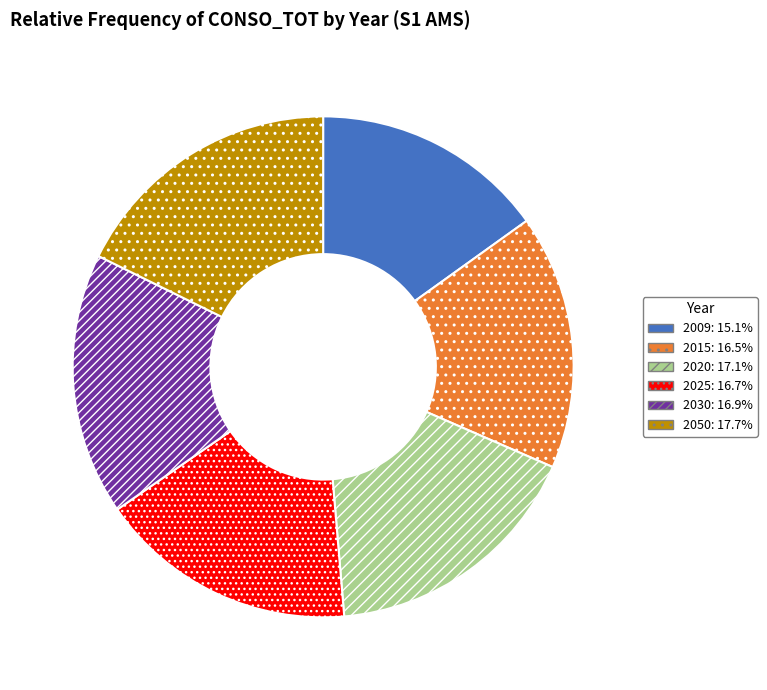

Which category has the smallest portion of the pie?

2009